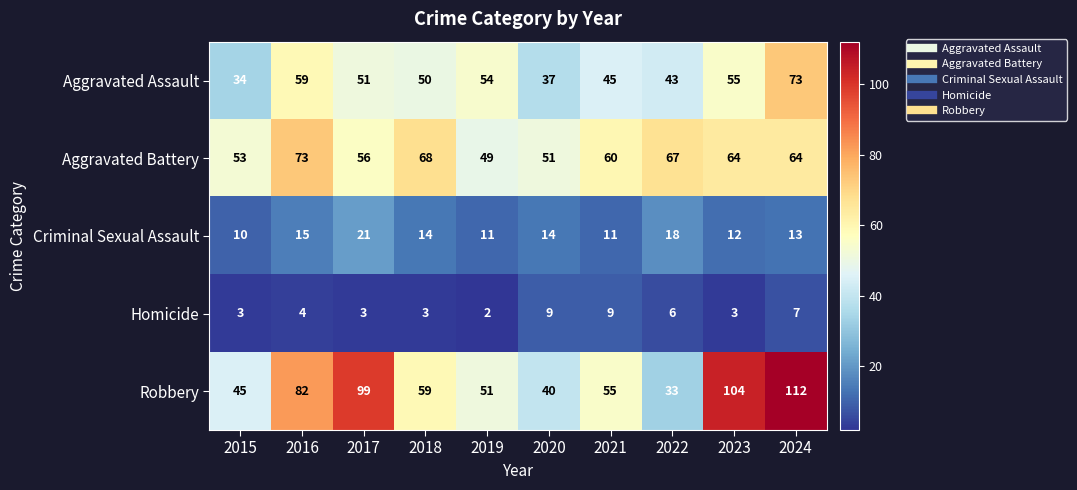

What is the smallest value displayed?

2